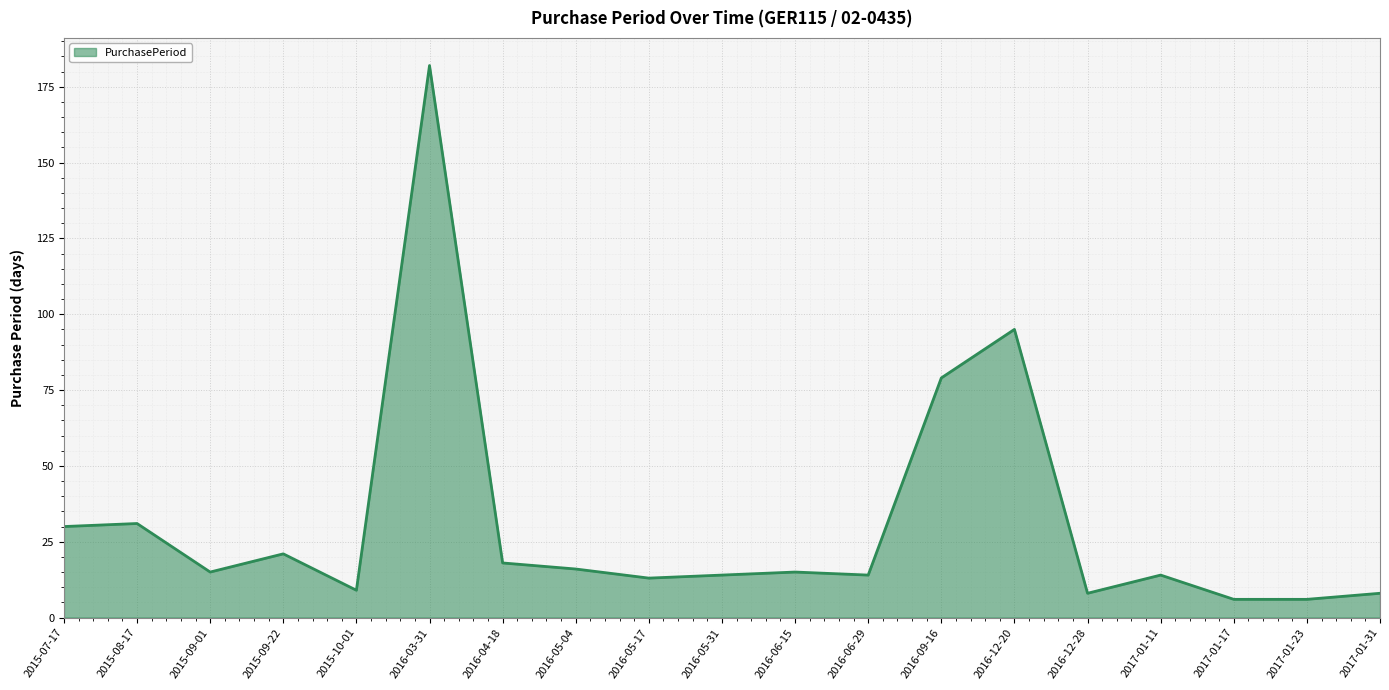

What is the difference between the second highest and second lowest values?

89